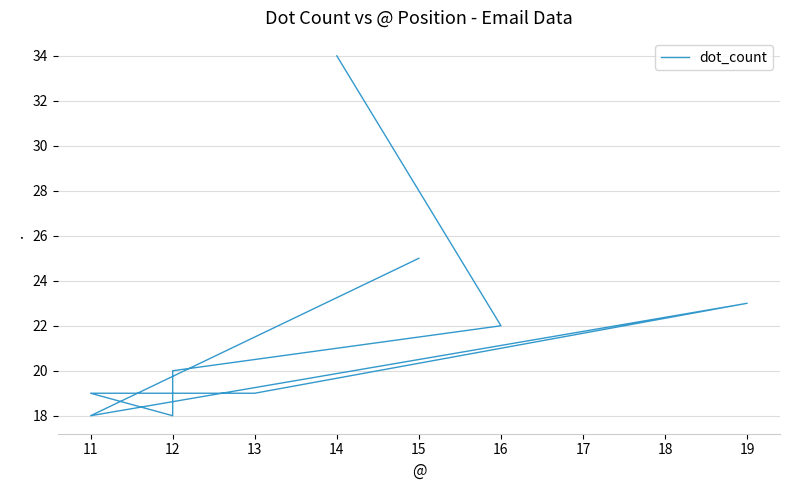

Is it true that the value at 12 is 6?

False